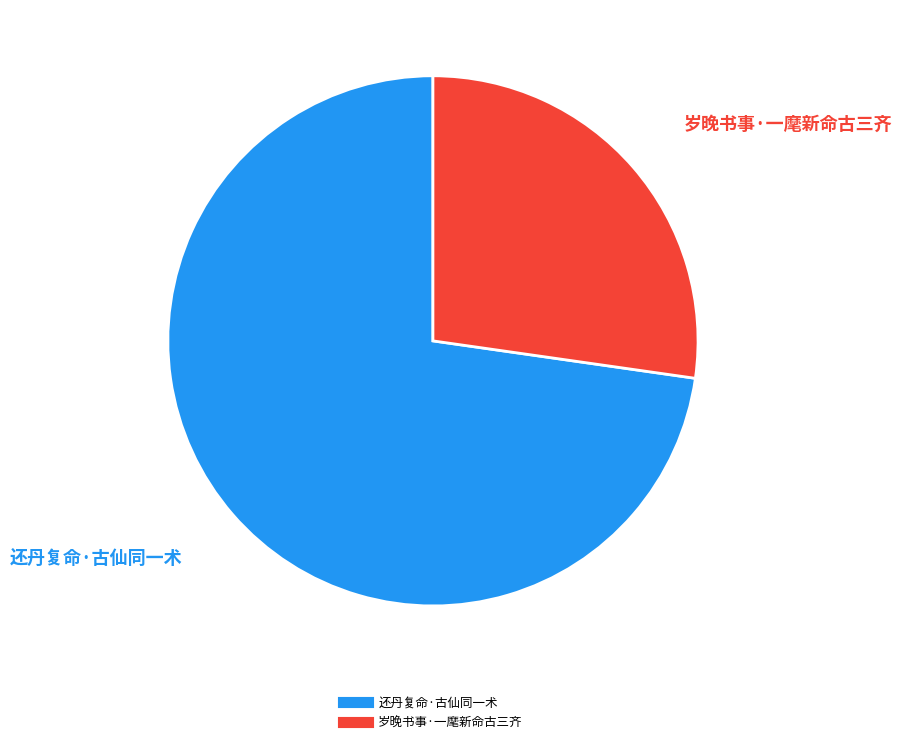

Which has a higher value, 还丹复命·古仙同一术 or 岁晚书事·一麾新命古三齐?

还丹复命·古仙同一术